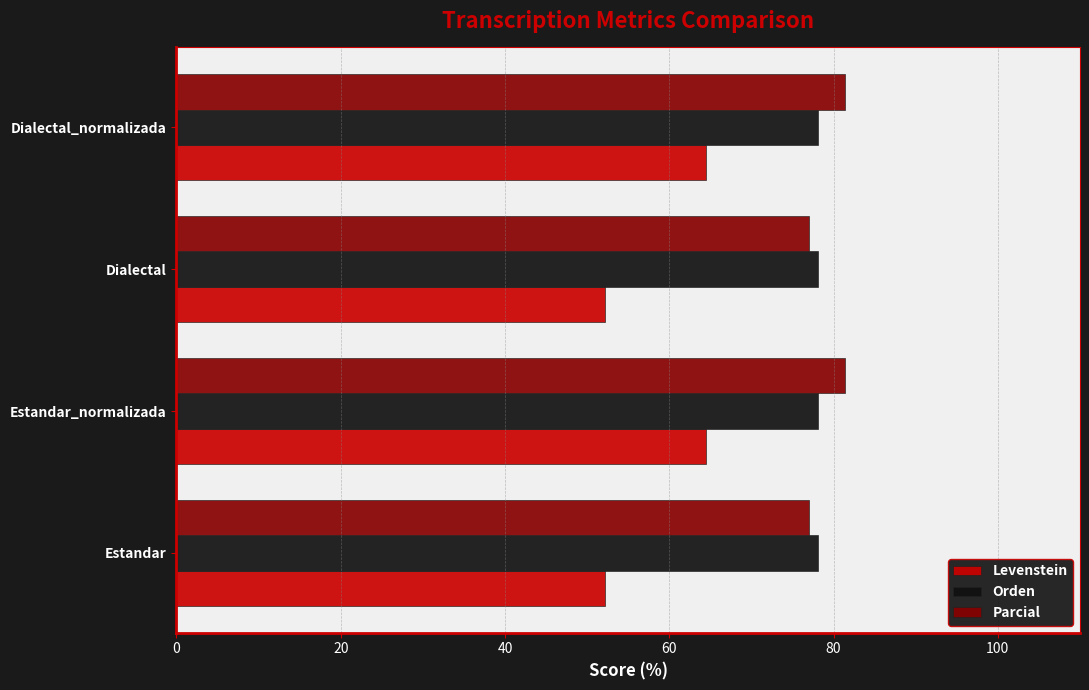

What is the difference between the Levenstein values at Dialectal_normalizada and Dialectal?

12.3